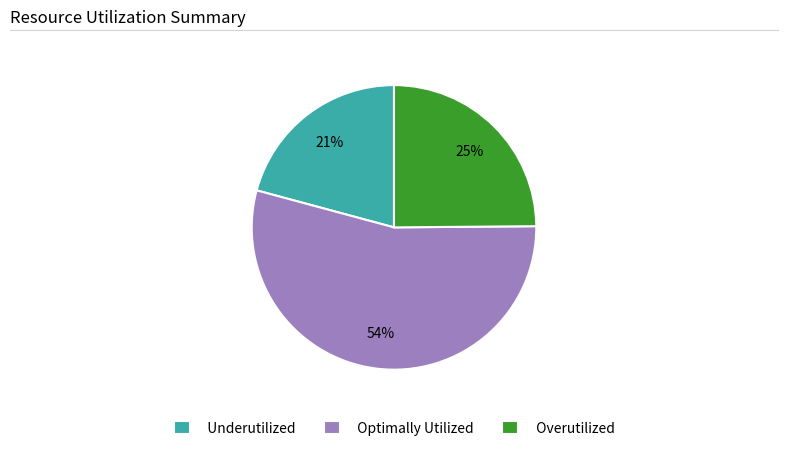

How many slices are in this pie chart?

3